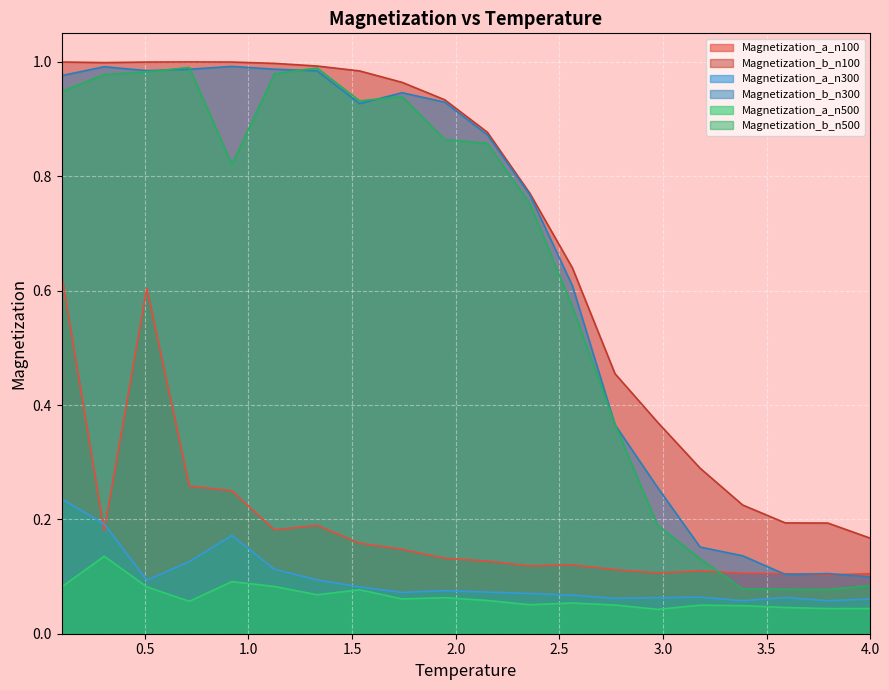

Between which two adjacent categories do Magnetization_a_n100 and Magnetization_a_n300 first intersect?

0.1 and 0.3052631578947368